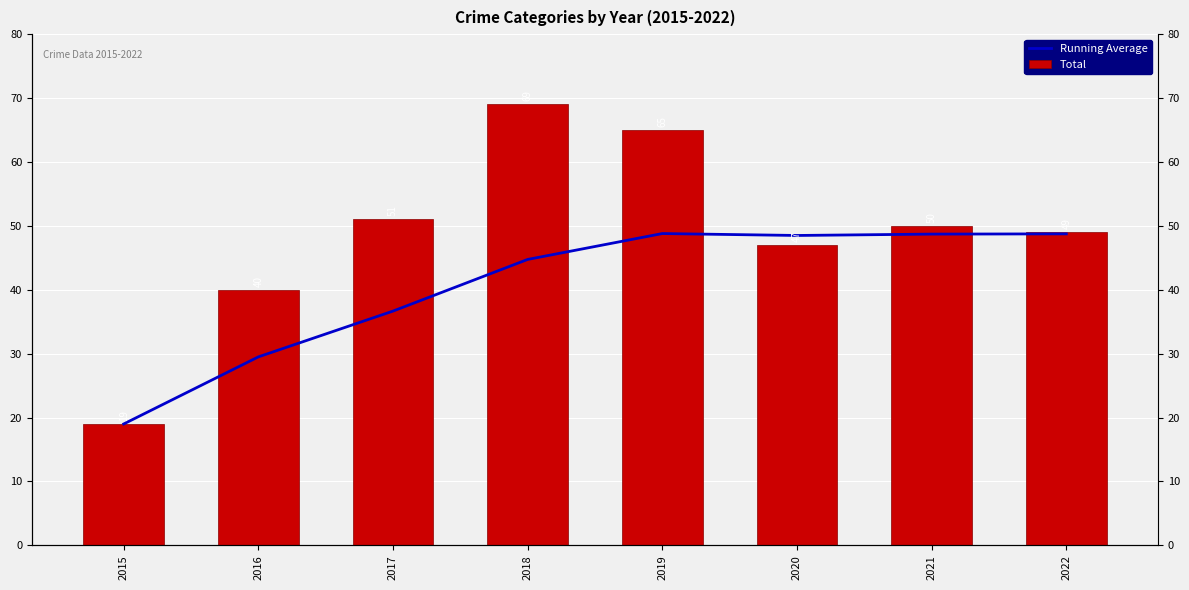

Which has a higher value, 2020 or 2021?

2021